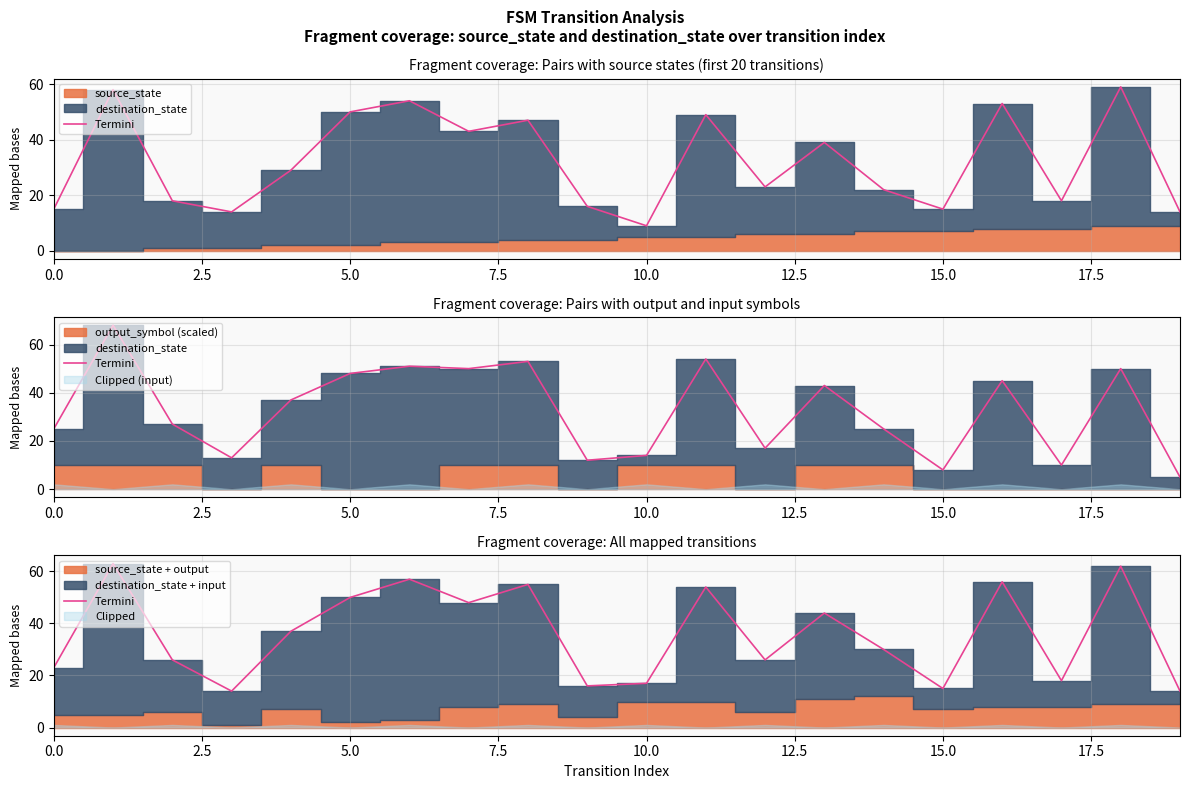

What is the maximum value shown in the chart?

63